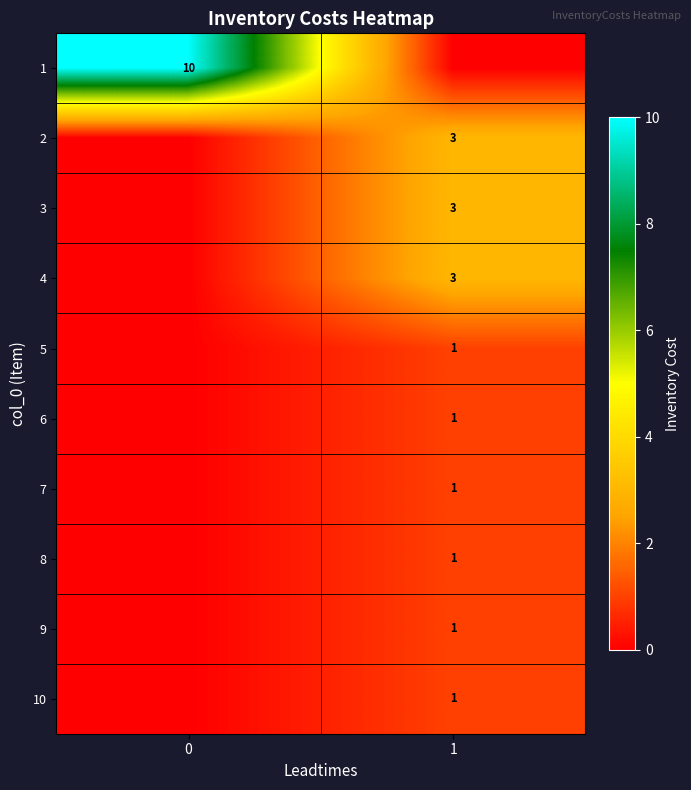

The 2 series shows 3 at 1. True or false?

True